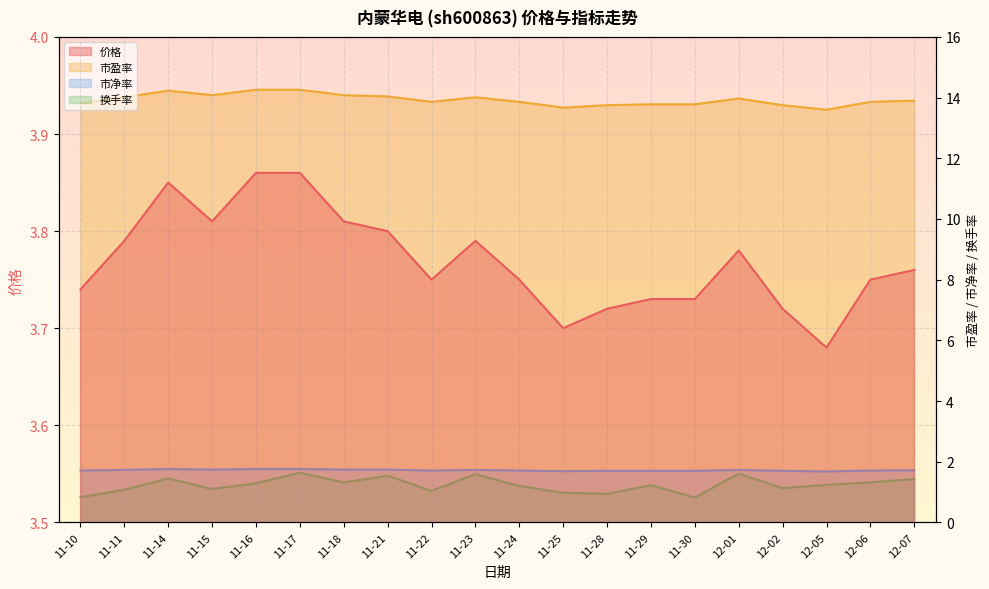

At which label is 换手率 closest to 1?

11-25